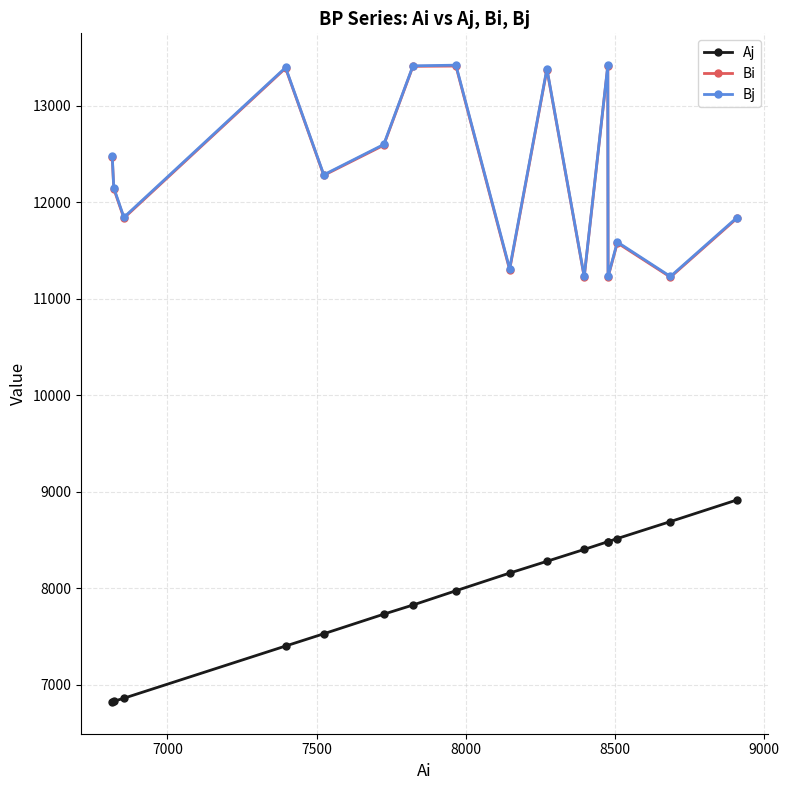

In Bj, how many points are higher than both neighbors (excluding endpoints)?

5